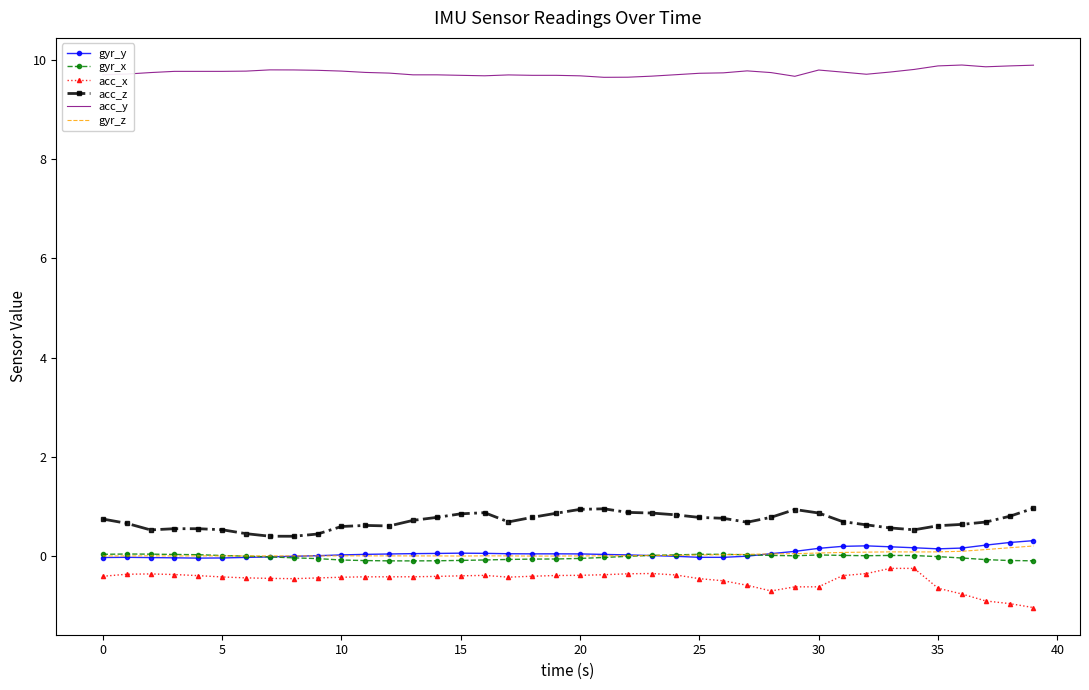

What is the smallest value displayed?

-1.0